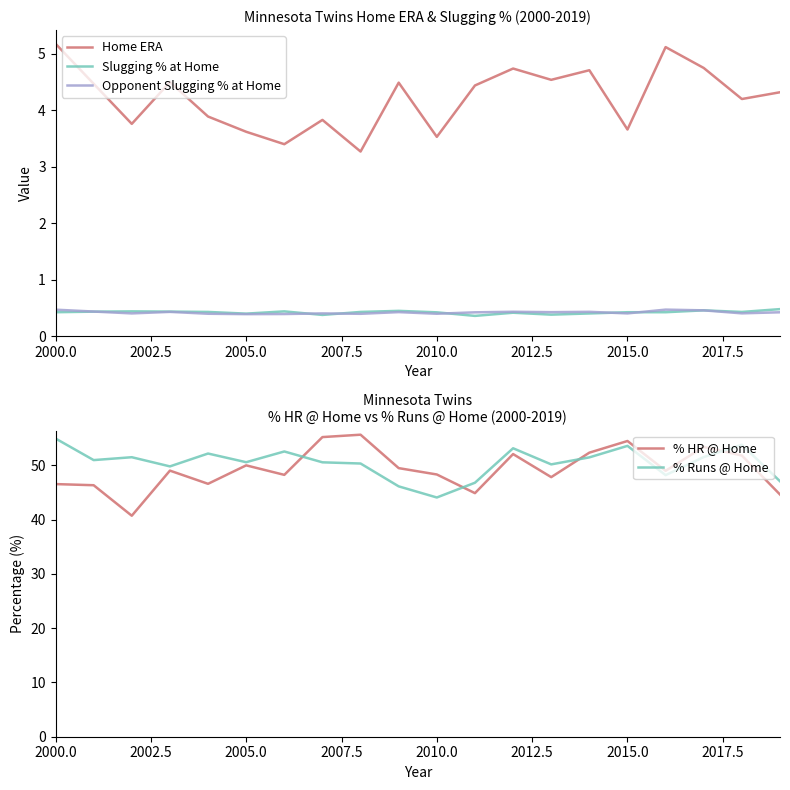

Where does the % Runs @ Home series first go above 50?

2000.0